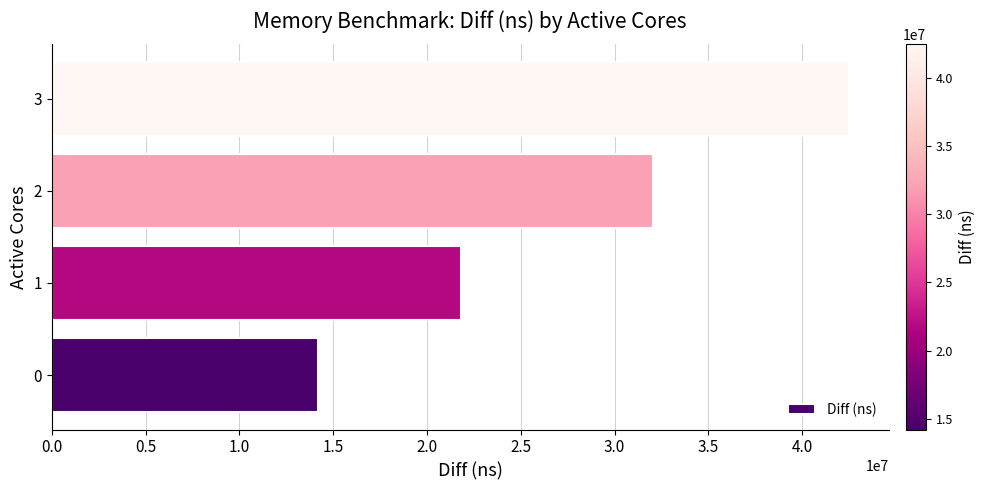

What is the sum of all values?

110579670